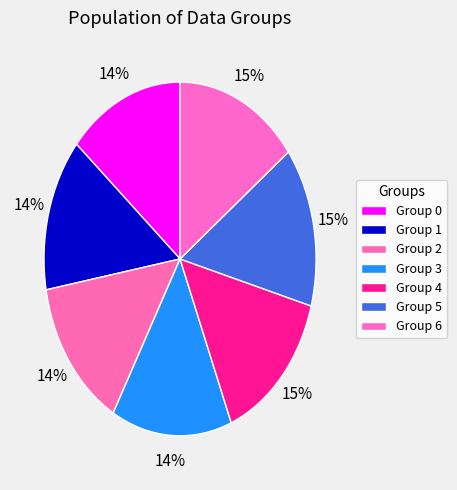

Rank the categories by value from highest to lowest.

6, 5, 4, 3, 2, 1, 0